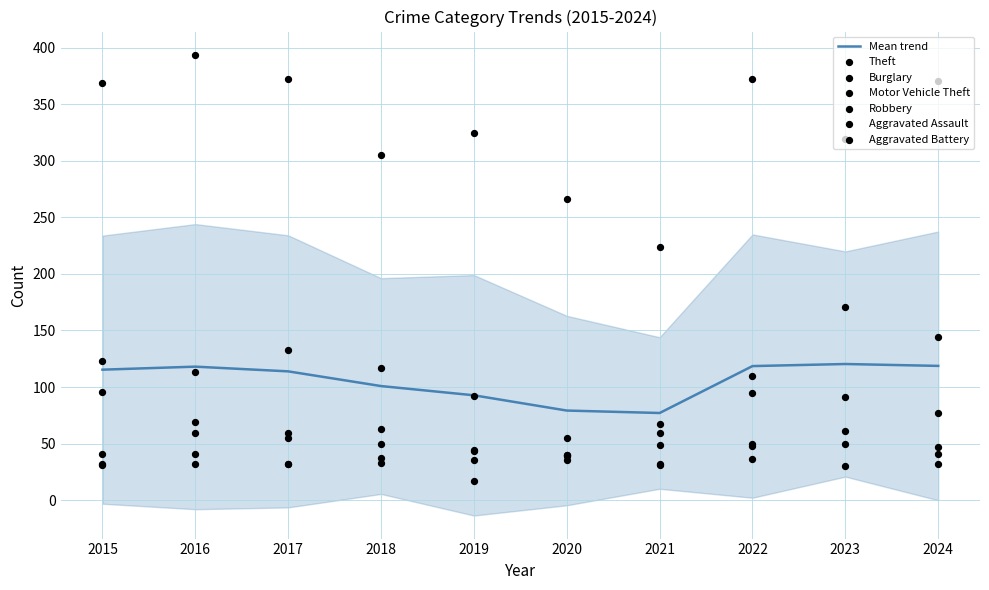

Is the value of Motor Vehicle Theft at 2024 greater than the value of Robbery at 2017?

Yes